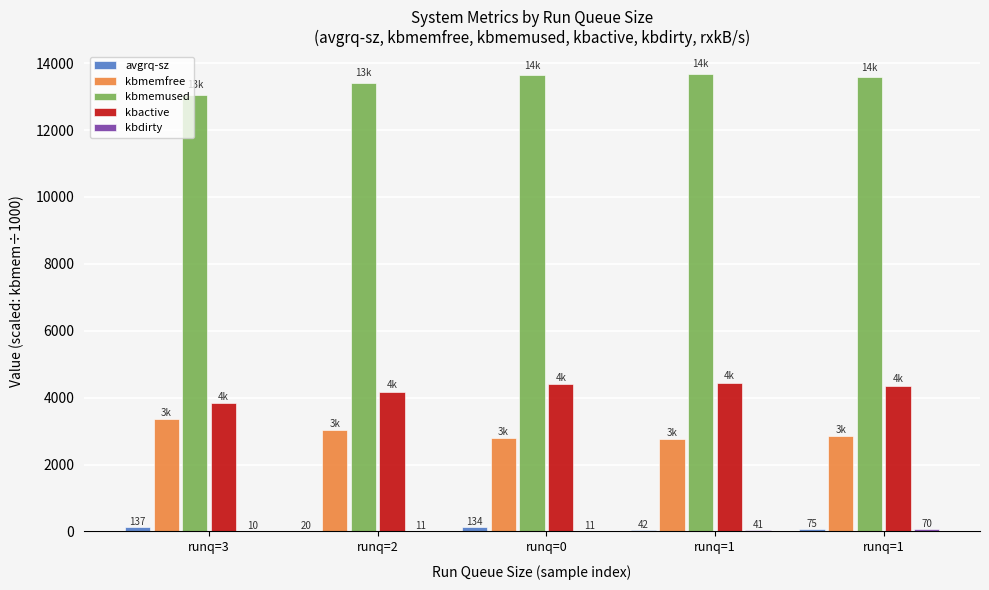

Which series has the largest total across all categories?

kbmemused